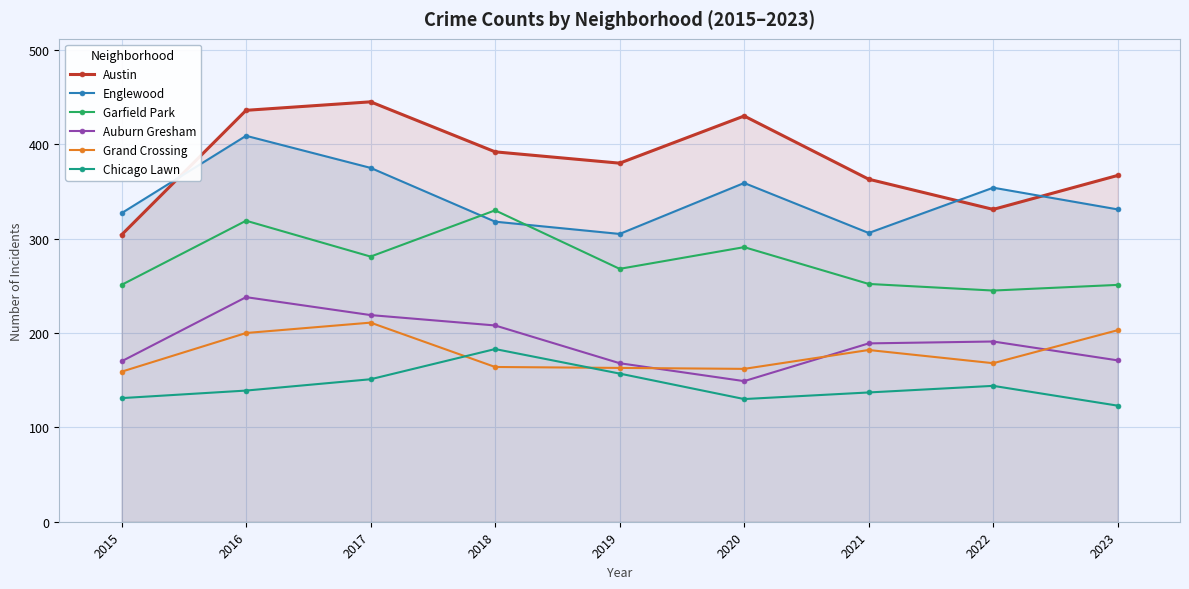

True or false: Auburn Gresham has a value of 273 at 2019.

False